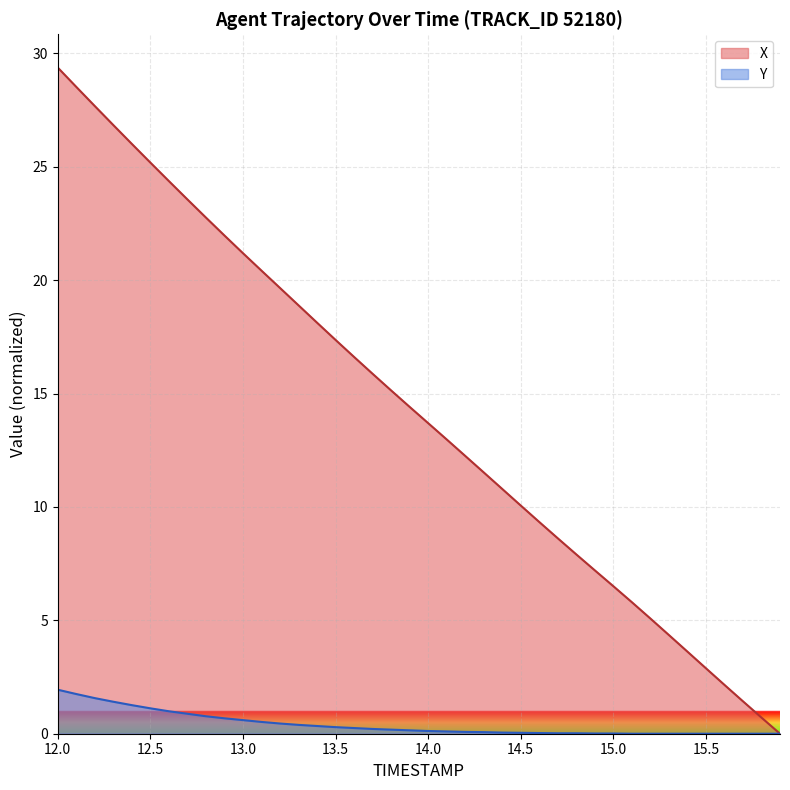

Which category has the highest value across all series?

12.0